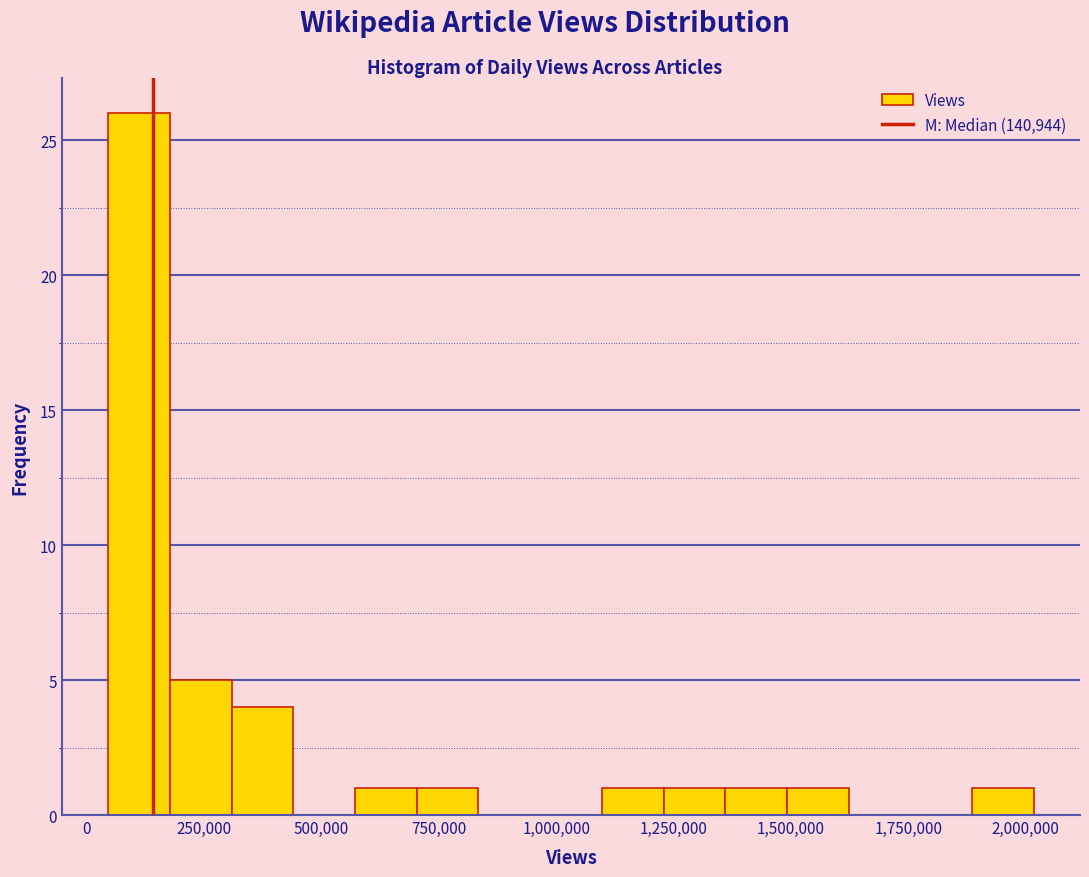

Around what value on the x-axis is the tallest bar? Give the approximate position of its centre, as read against the axis.

100000